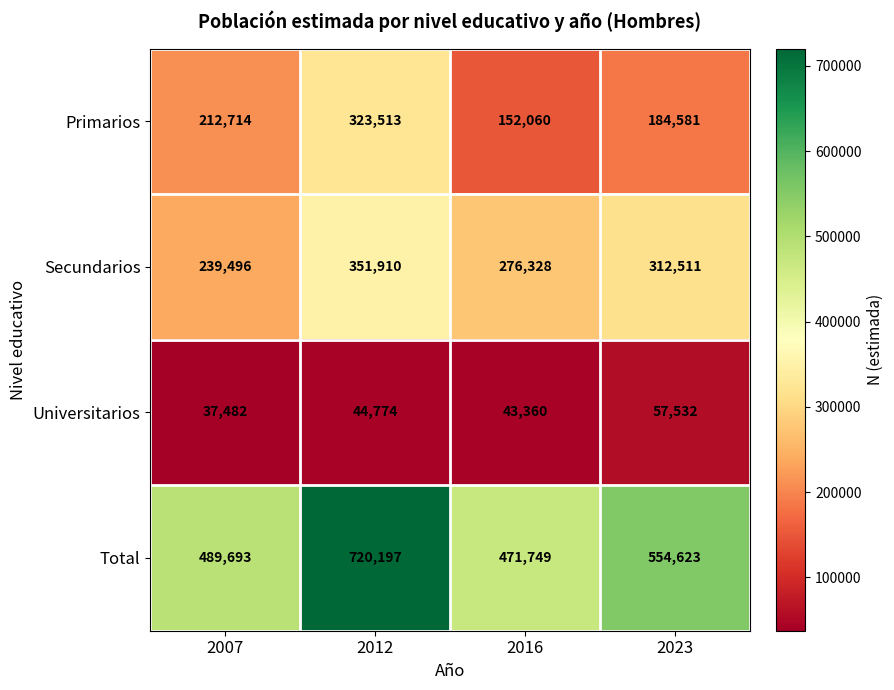

What is the total value across all series at 2023?

1109247